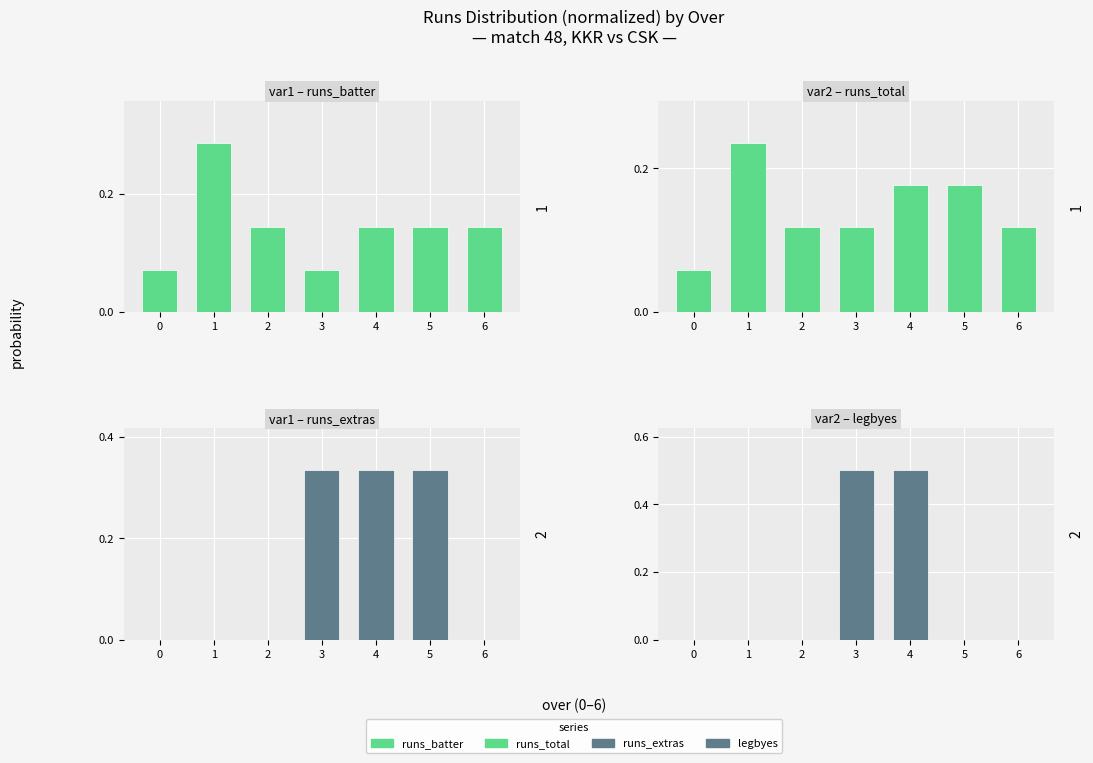

List the labels in order of legbyes (norm) value, smallest first.

0, 1, 2, 5, 6, 3, 4